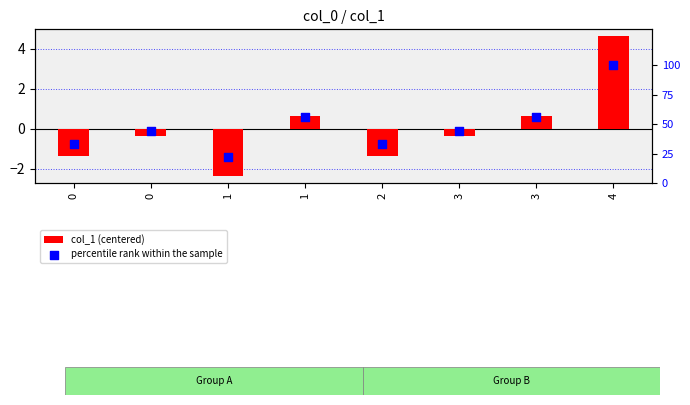

What is the total value across all series at 3?

43.6